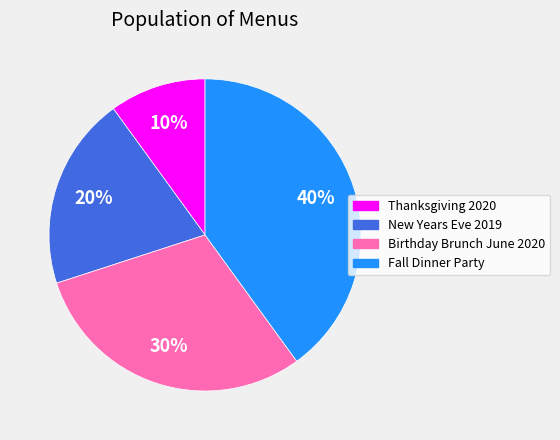

Does Thanksgiving 2020 account for over 50% of the chart?

No